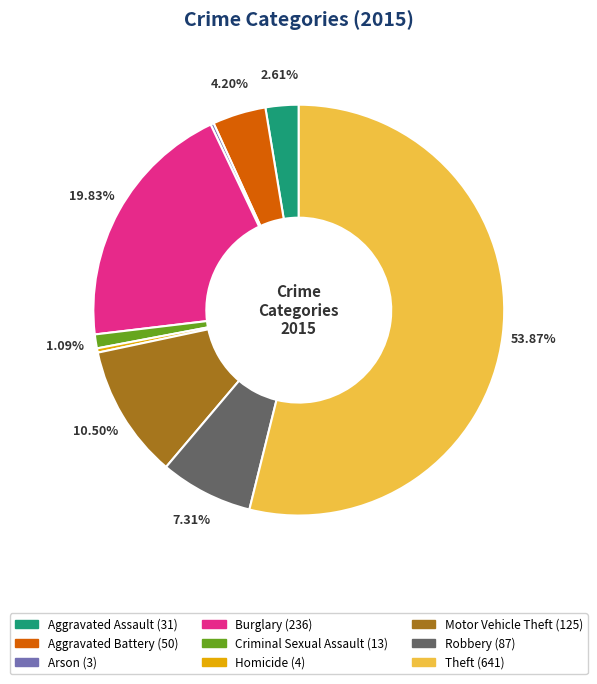

Is there a majority slice in this chart?

Yes